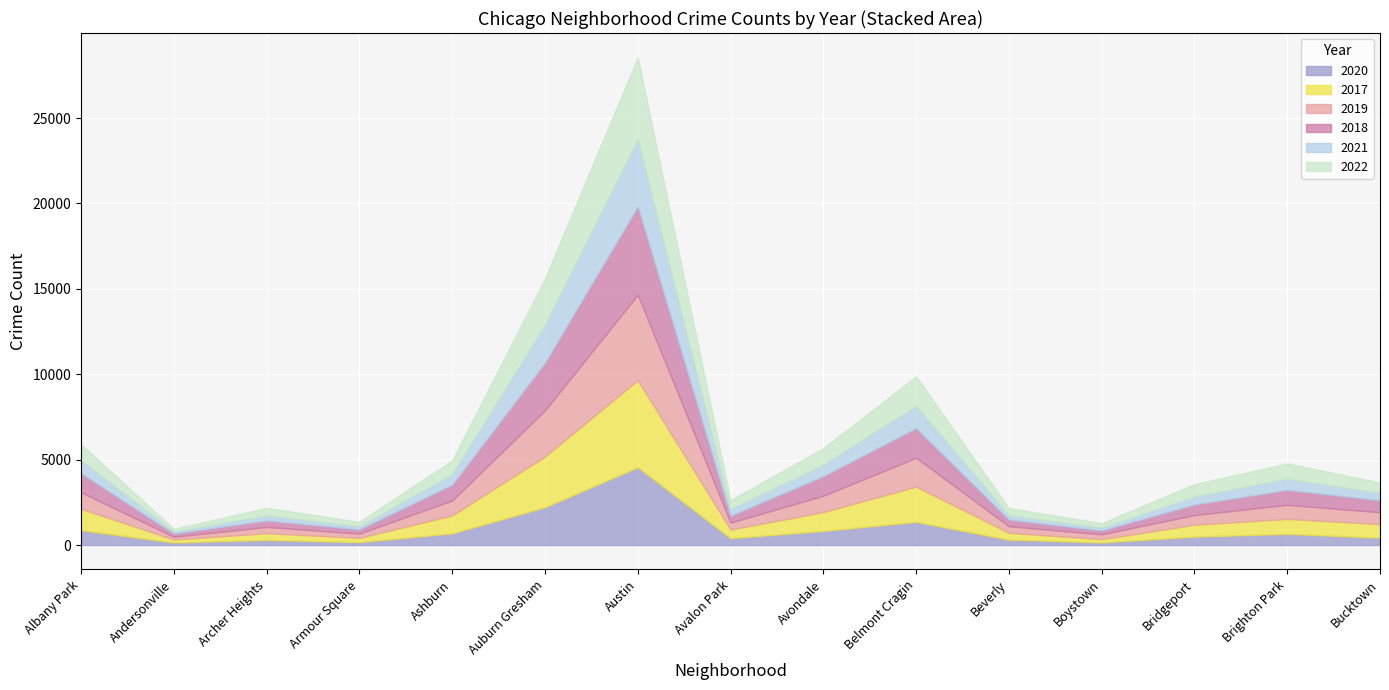

True or false: 2020 and 2017 cross at least once.

False